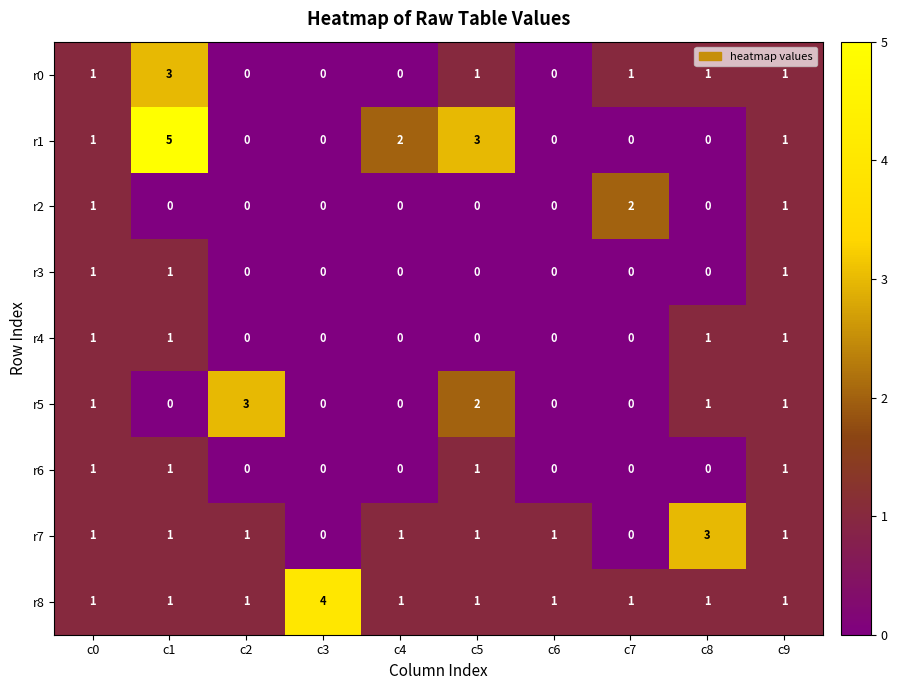

Between c0 and c1, which series saw the biggest shift?

r1